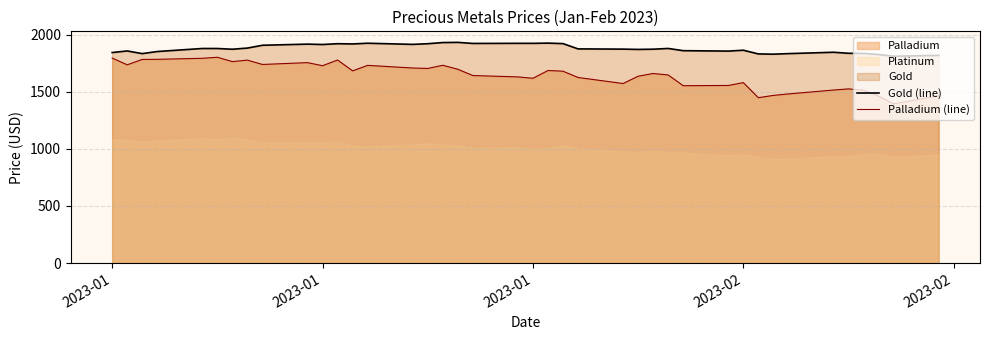

Reading left to right, extract all data points from this chart.

Gold (line): 1843.2	1857.3	1834.0	1852.2	1878.8	1878.7	1872.3	1882.5	1907.2	1917.0	1913.8	1920.7	1918.6	1924.9	1914.8	1920.8	1930.8	1932.5	1923.0	1924.1	1923.9	1925.9	1921.7	1875.3	1873.2	1870.7	1872.7	1879.1	1859.7	1856.0	1863.7	1831.2	1829.0	1834.0	1845.8	1836.8	1835.8	1826.0	1811.0	1818.7
Palladium (line): 1795.0	1736.0	1783.0	1784.0	1793.0	1802.0	1764.0	1777.0	1739.0	1755.0	1728.0	1778.0	1683.0	1731.0	1708.0	1704.0	1732.0	1697.0	1642.0	1630.0	1618.0	1686.0	1680.0	1625.0	1572.0	1636.0	1660.0	1647.0	1553.0	1555.0	1580.0	1448.0	1468.0	1481.0	1515.0	1525.0	1513.0	1462.0	1394.0	1465.0